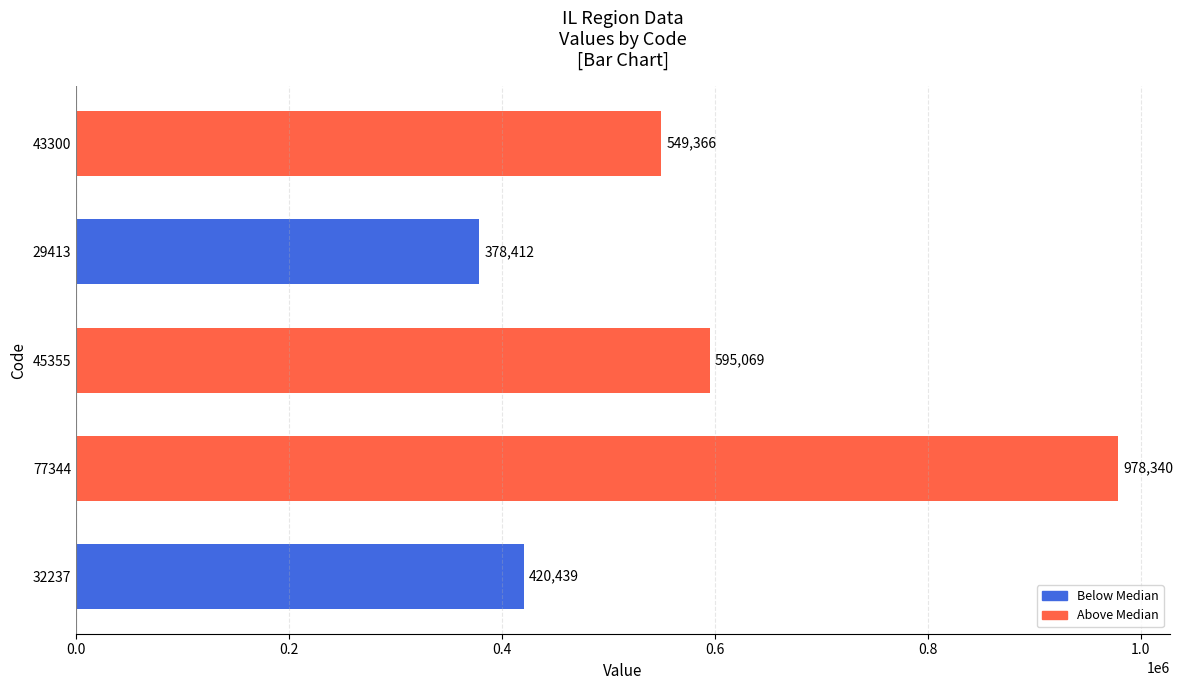

Count the number of data series in this chart.

1